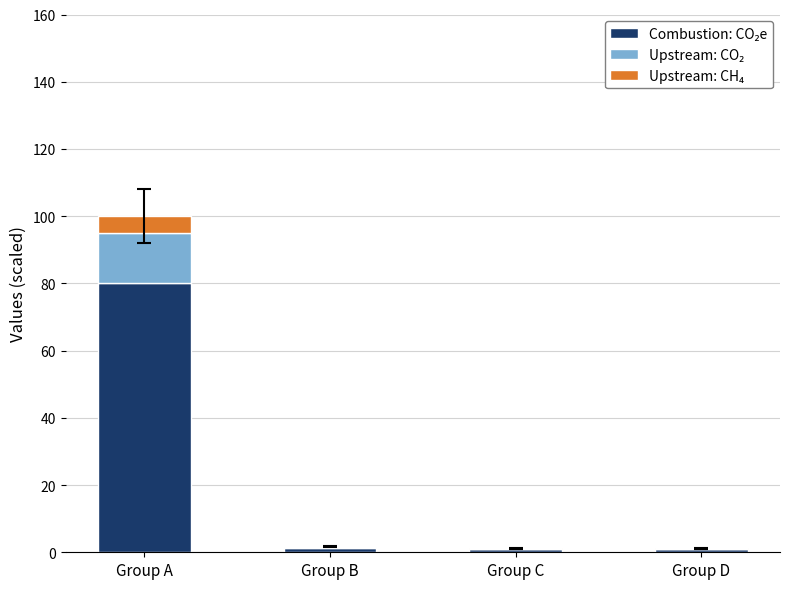

What is the total value across all series at Group A?

100.0